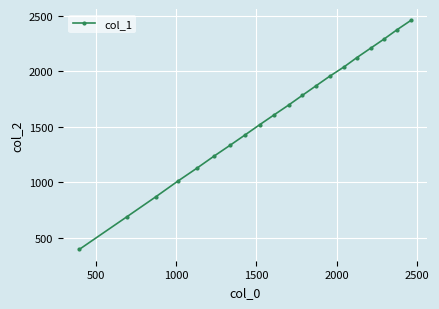

What is the smallest value displayed?

397